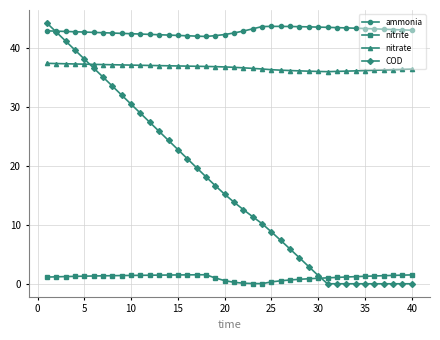

True or false: ammonia and nitrate intersect in this chart.

False